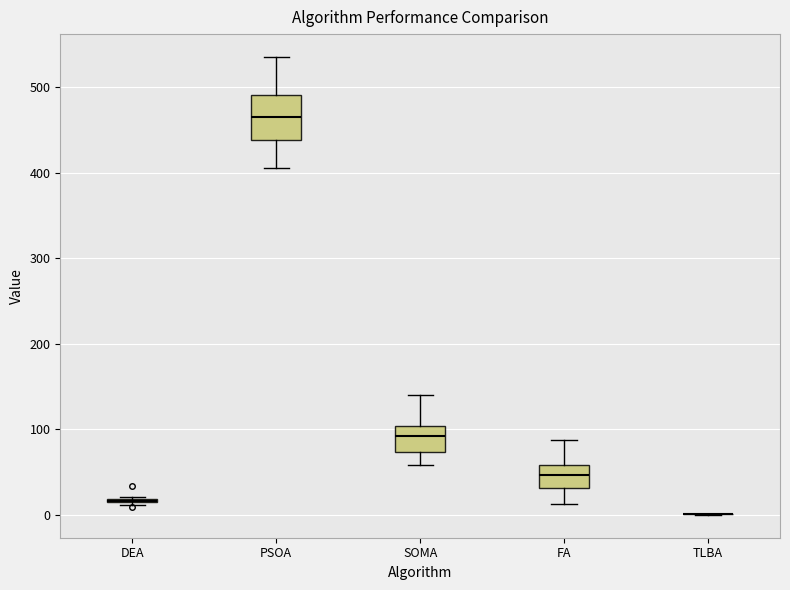

Reading left to right, transcribe this box plot: for each box, give where its median line is, the range the box spans, and where its two whiskers end, as read against the y-axis. The values are not printed on the chart, so give them approximately, as read against the axis.

DEA: box collapsed to a line at 20, whiskers 10 to 20
PSOA: median 470, box 440 to 490, whiskers 410 to 540
SOMA: median 90, box 70 to 100, whiskers 60 to 140
FA: median 50, box 30 to 60, whiskers 10 to 90
TLBA: box collapsed to a line at 0, whiskers 0 to 0